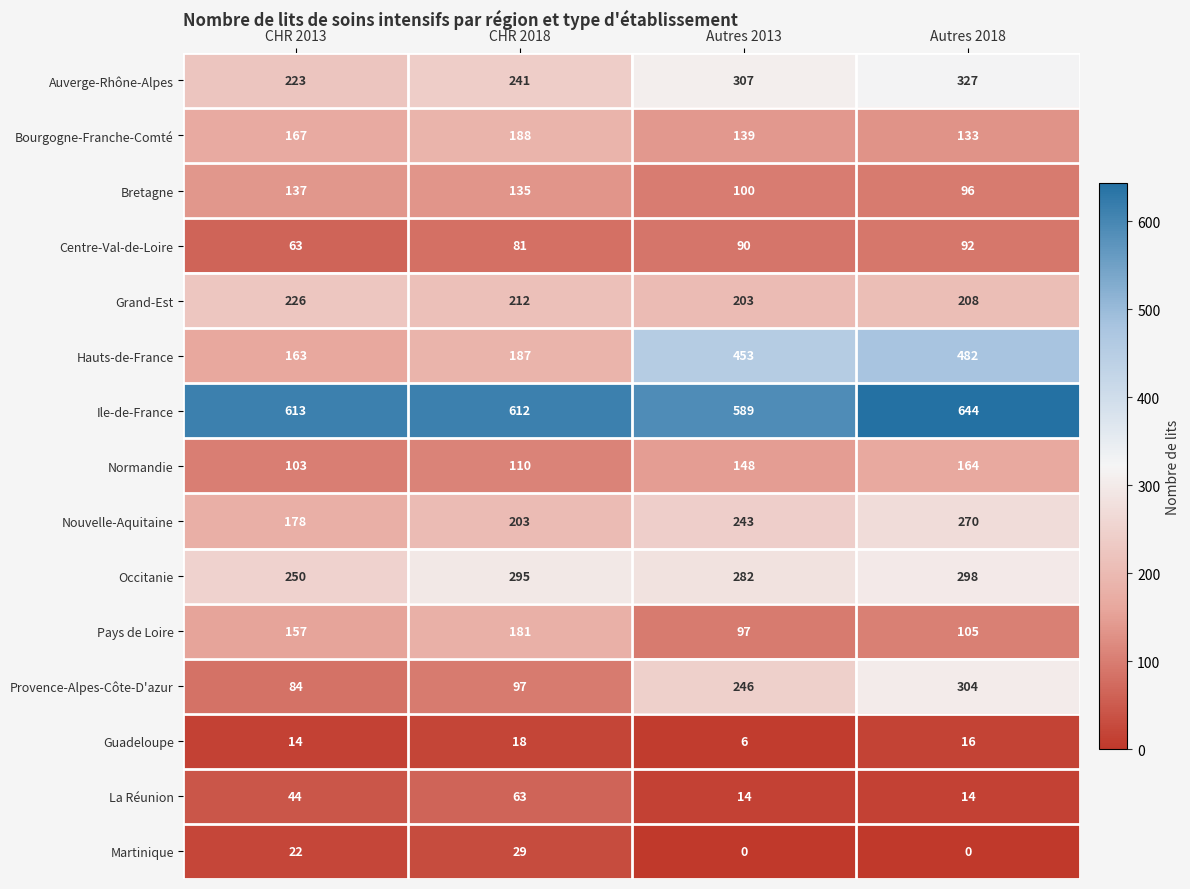

Rank the series by their maximum value, from highest to lowest.

Ile-de-France, Hauts-de-France, Auverge-Rhône-Alpes, Provence-Alpes-Côte-D'azur, Occitanie, Nouvelle-Aquitaine, Grand-Est, Bourgogne-Franche-Comté, Pays de Loire, Normandie, Bretagne, Centre-Val-de-Loire, La Réunion, Martinique, Guadeloupe